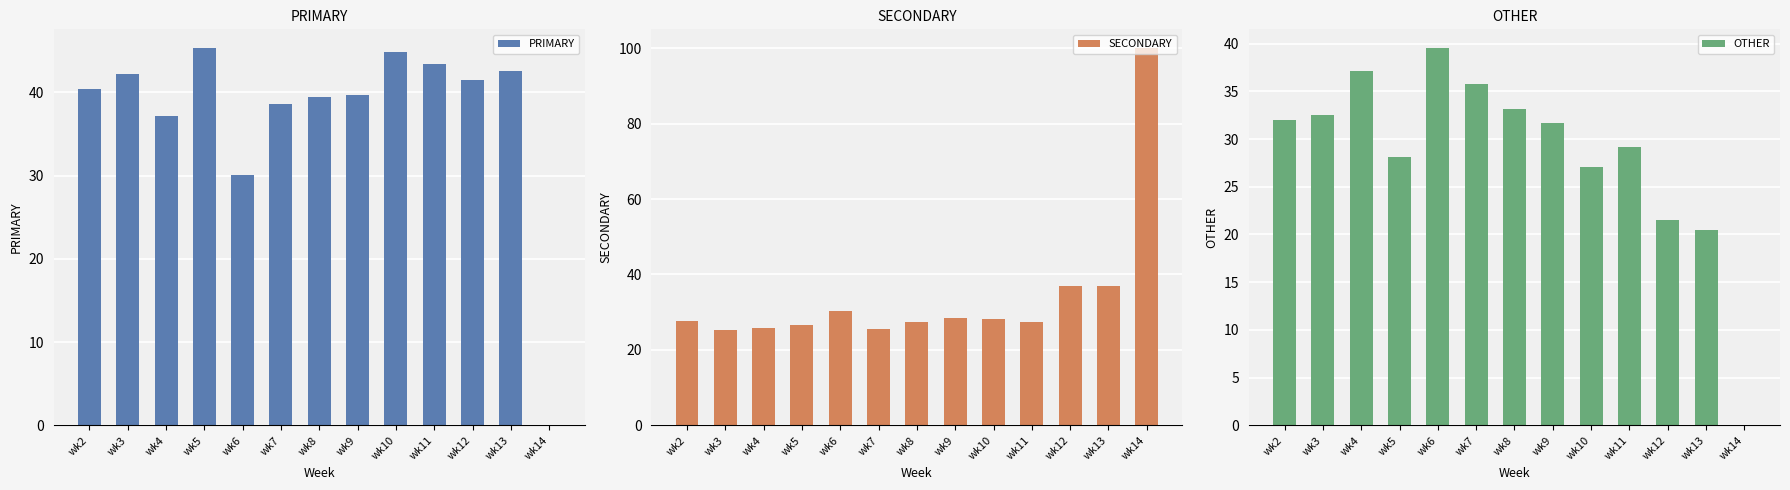

Reading left to right, extract all data points from this chart.

PRIMARY: wk2=40.4	wk3=42.2	wk4=37.1	wk5=45.3	wk6=30.0	wk7=38.6	wk8=39.4	wk9=39.7	wk10=44.8	wk11=43.4	wk12=41.5	wk13=42.6	wk14=0.0
SECONDARY: wk2=27.6	wk3=25.3	wk4=25.7	wk5=26.6	wk6=30.4	wk7=25.6	wk8=27.4	wk9=28.6	wk10=28.1	wk11=27.4	wk12=37.0	wk13=37.0	wk14=100.0
OTHER: wk2=32.0	wk3=32.5	wk4=37.1	wk5=28.1	wk6=39.5	wk7=35.8	wk8=33.2	wk9=31.7	wk10=27.1	wk11=29.2	wk12=21.5	wk13=20.4	wk14=0.0